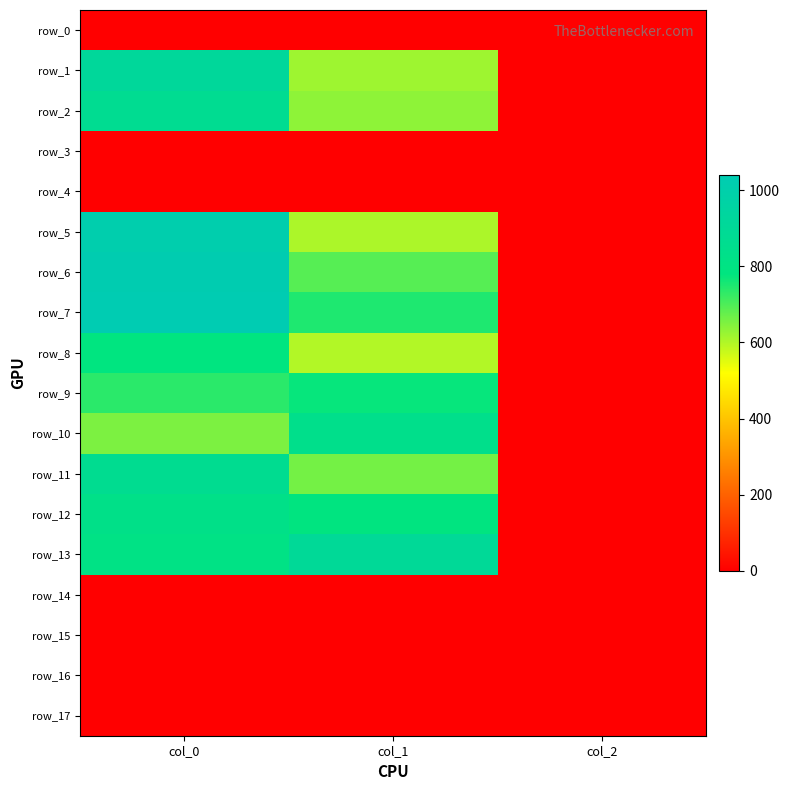

Count the number of categories in the chart.

3